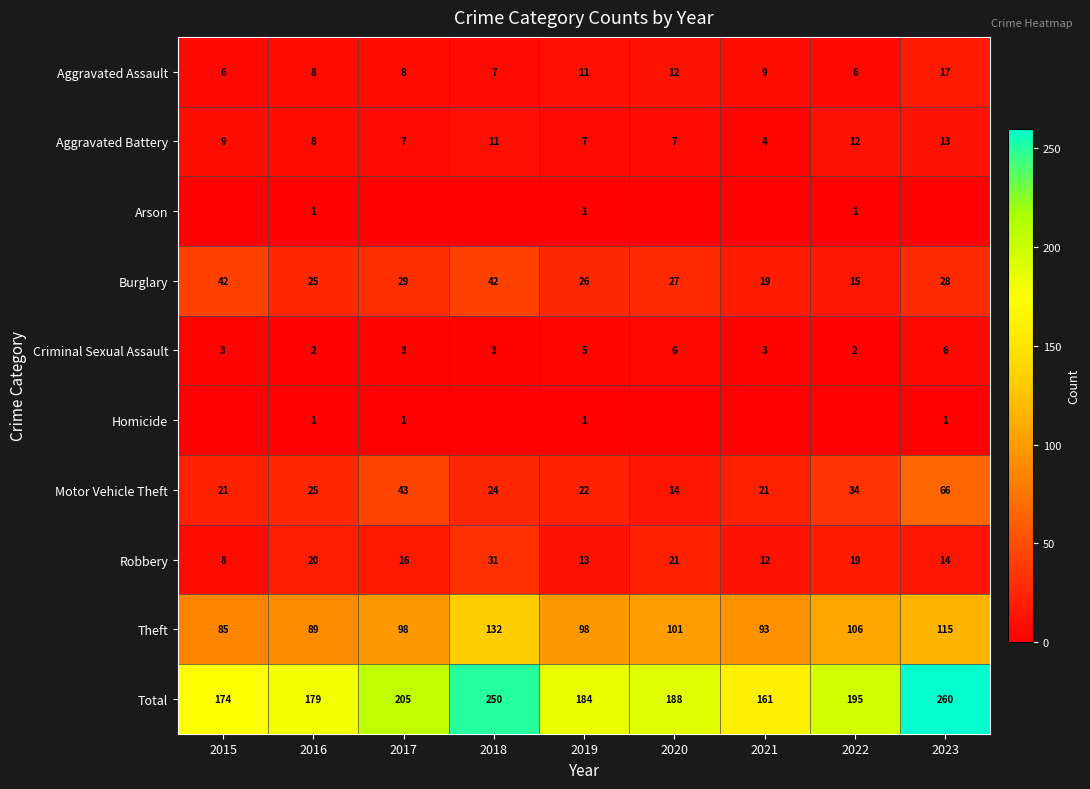

True or false: Theft has a value of 184 at 2023.

False